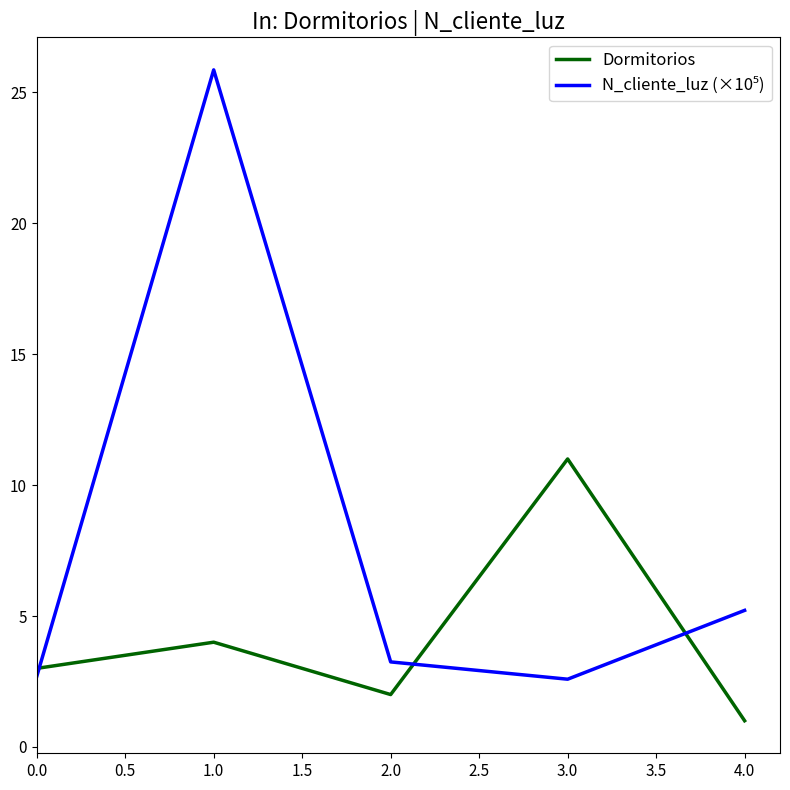

The Dormitorios series shows 2.0 at 2.0. True or false?

True